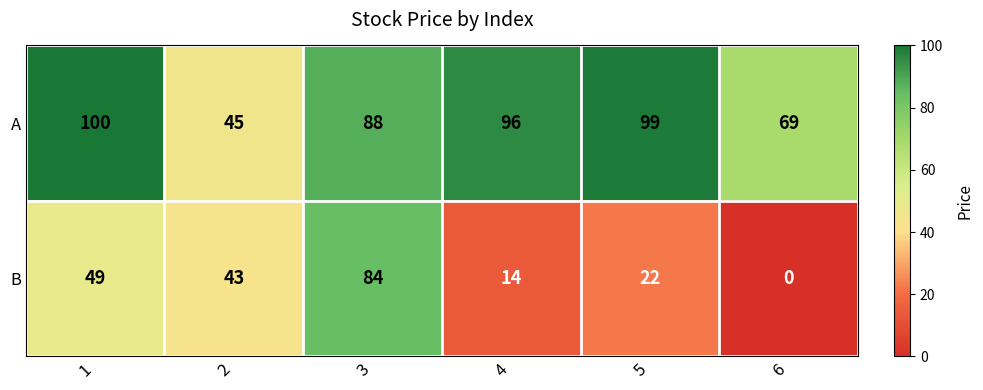

At 4, list the series in order from smallest to largest.

B, A